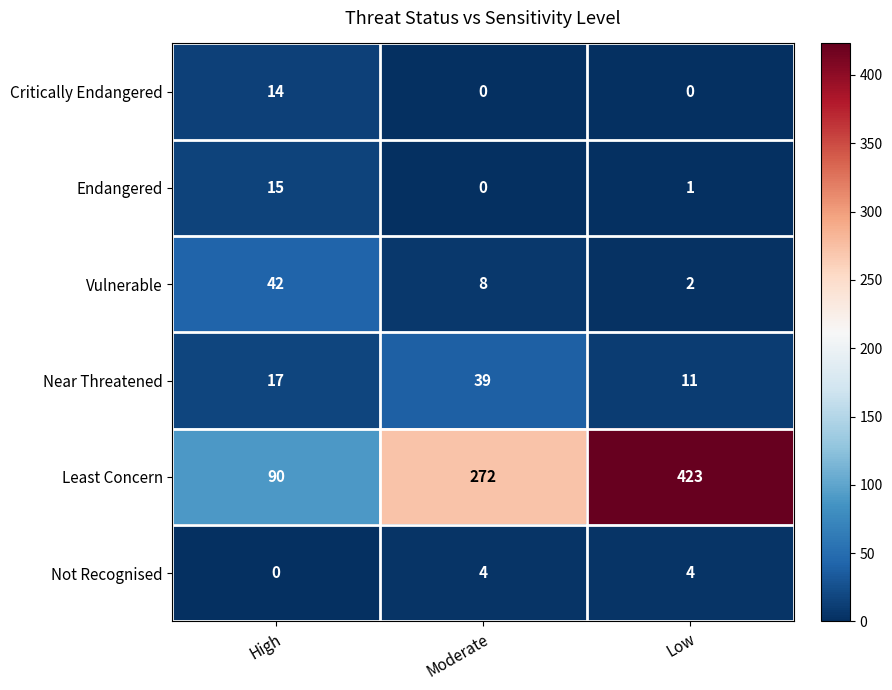

The value of Not Recognised at Moderate is 4. True or false?

True